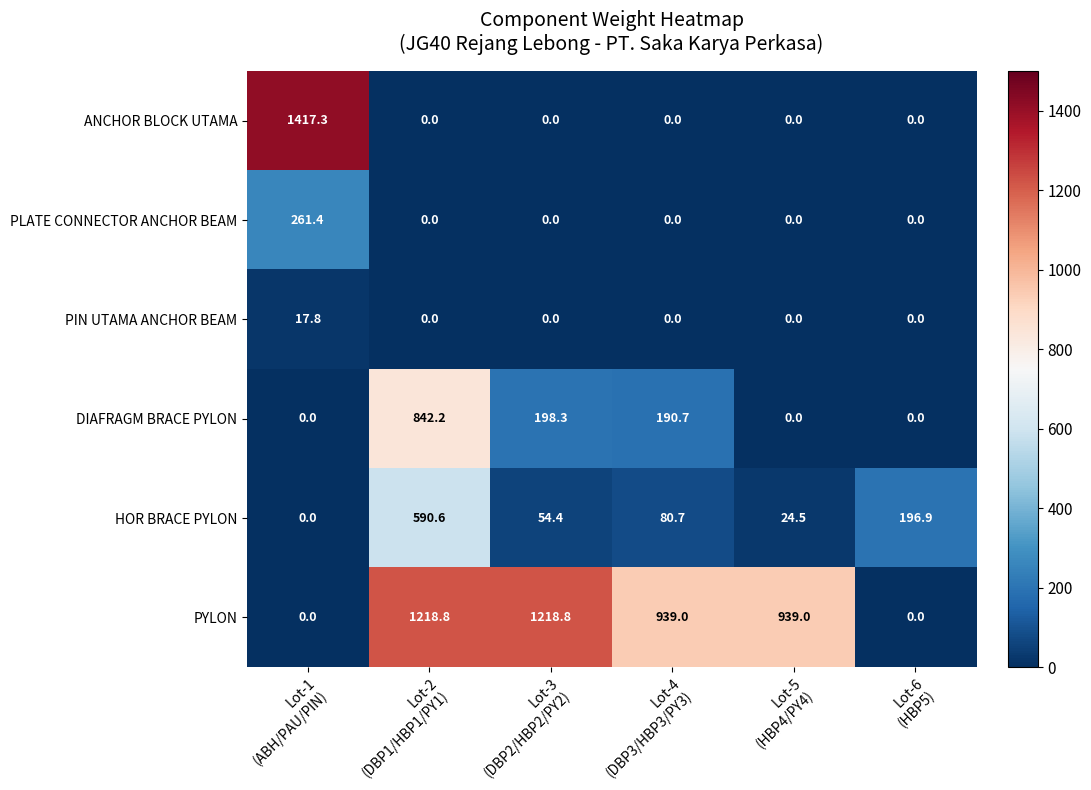

Rank the series by their maximum value, from lowest to highest.

PIN UTAMA ANCHOR BEAM, PLATE CONNECTOR ANCHOR BEAM, HOR BRACE PYLON, DIAFRAGM BRACE PYLON, PYLON, ANCHOR BLOCK UTAMA